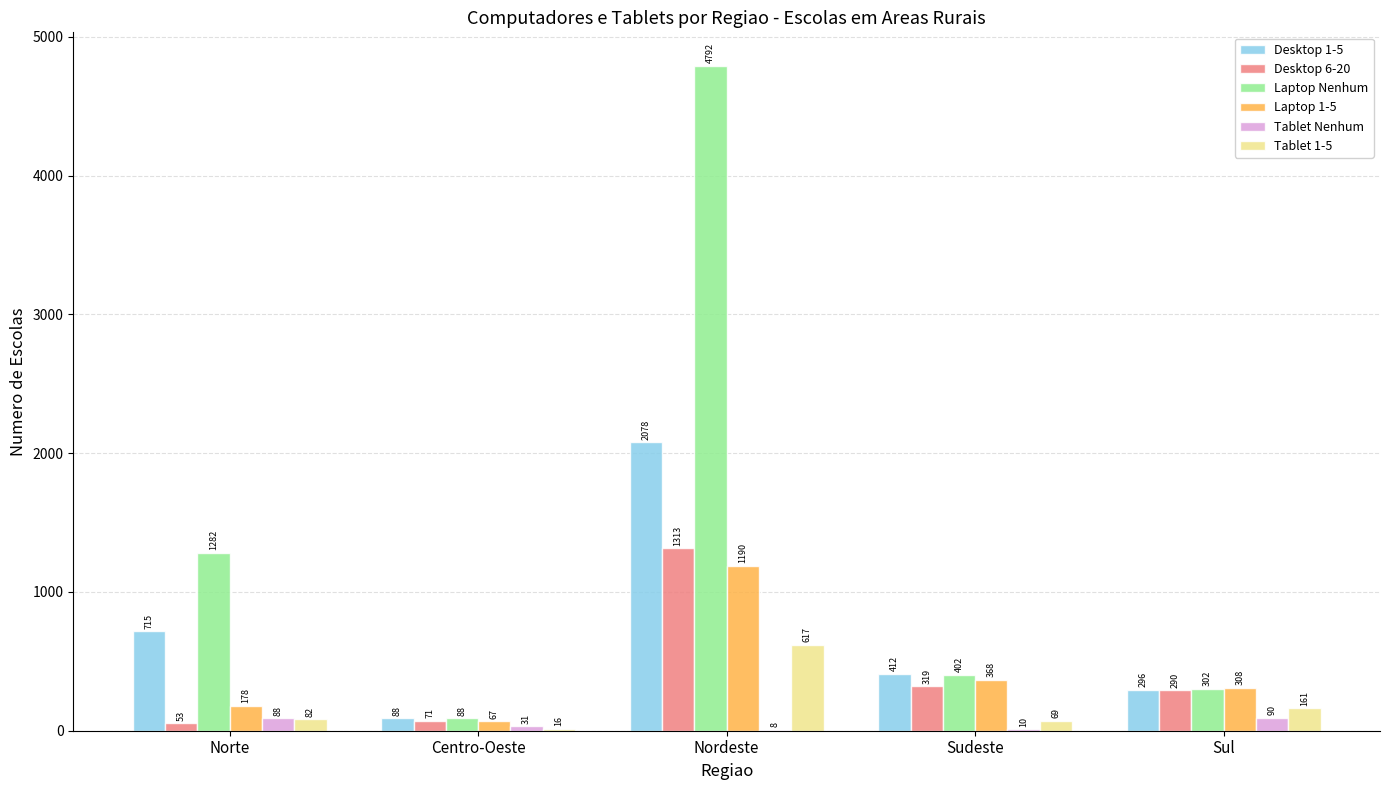

What are all the series names shown in the legend?

Desktop 1-5, Desktop 6-20, Laptop Nenhum, Laptop 1-5, Tablet Nenhum, Tablet 1-5